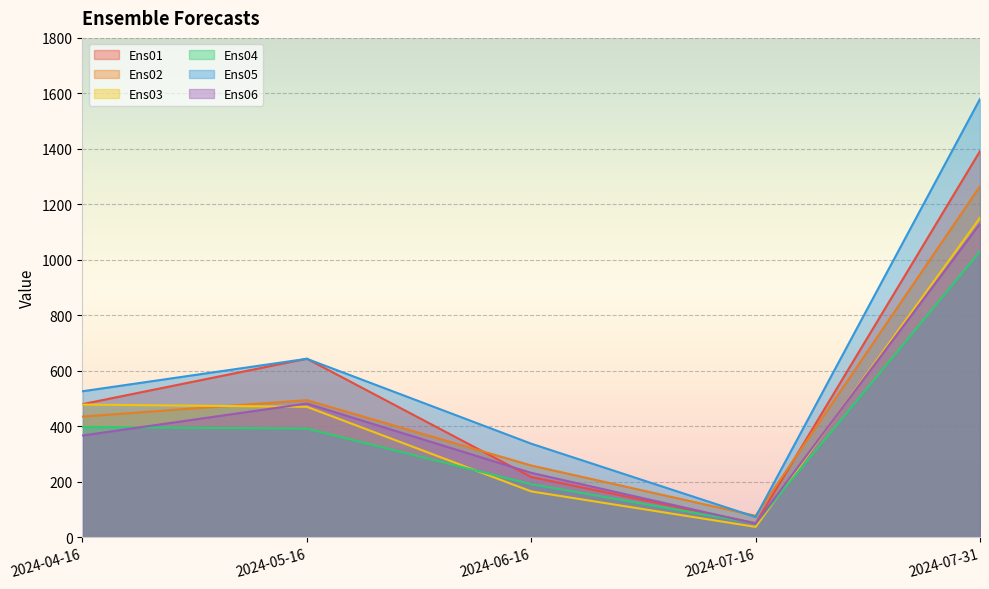

What is the difference between the second highest and second lowest values in the Ens06 series?

249.9